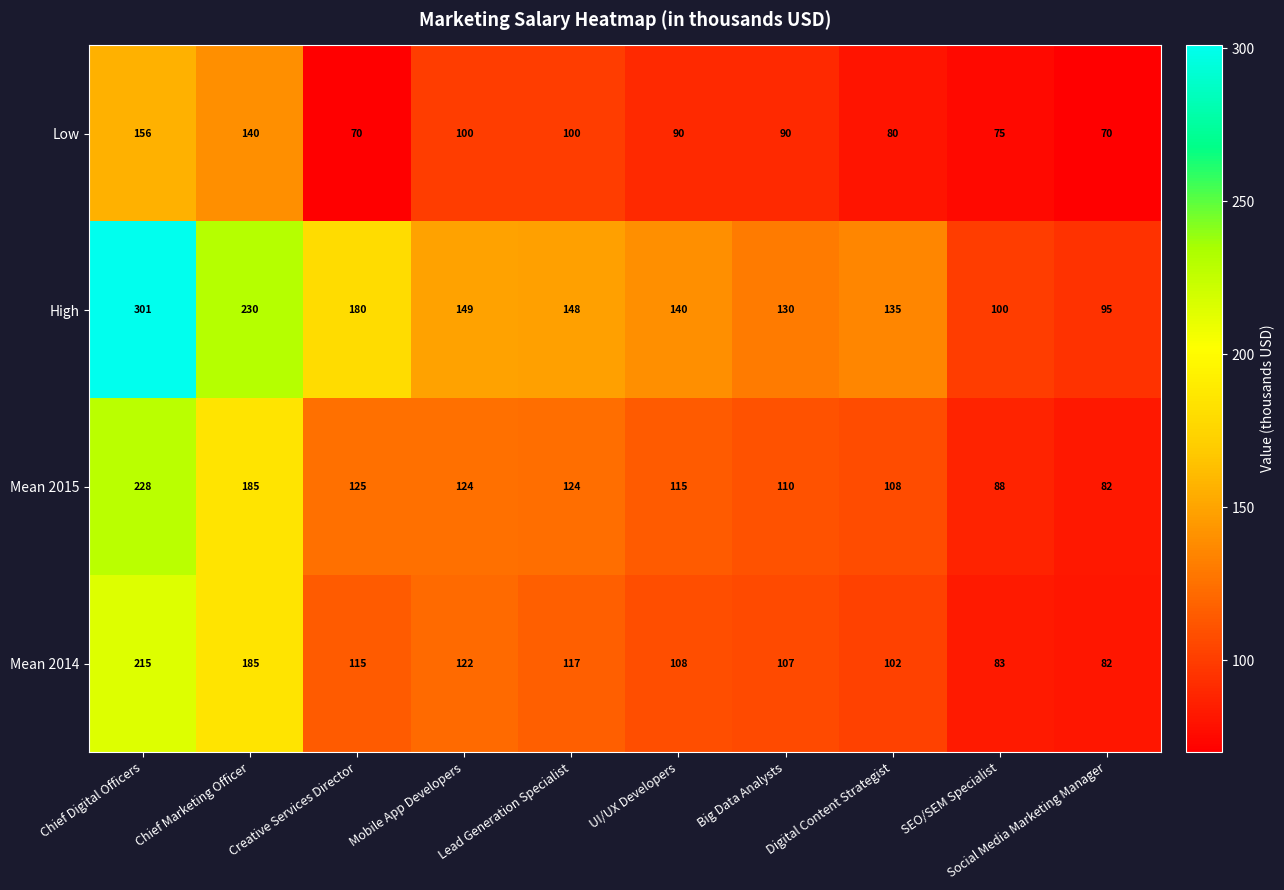

What is the difference between the second highest and minimum values in the Mean 2015 series?

103